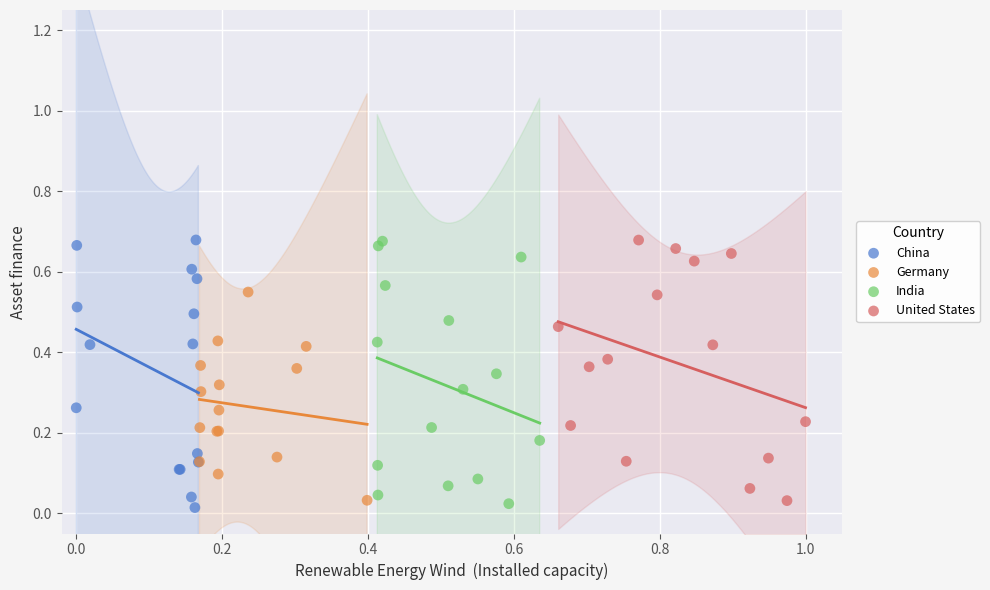

What are all the series names shown in the legend?

China, Germany, India, United States